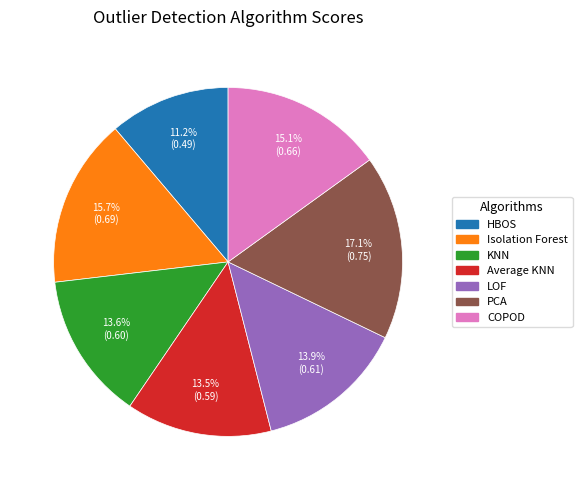

Is there any slice that represents more than half of the pie?

No